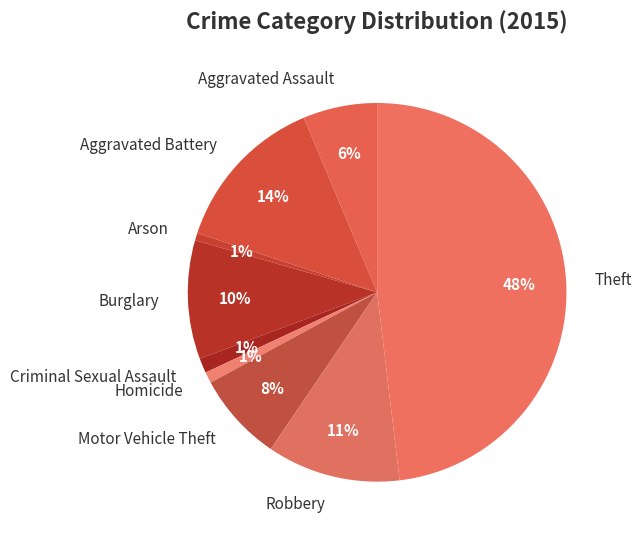

What percentage is the Aggravated Assault slice, to the nearest percent?

6%